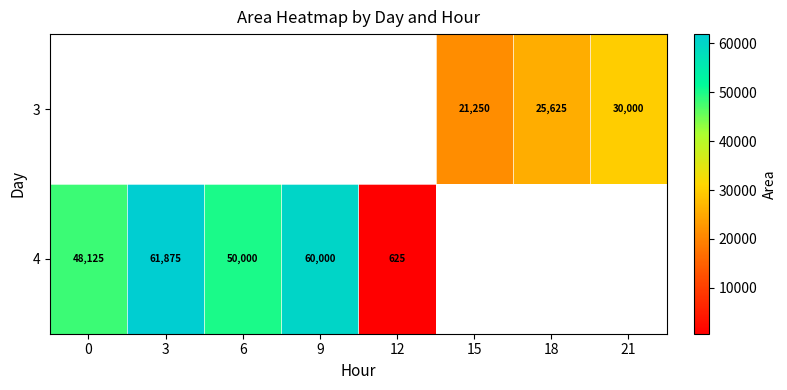

The 4 series shows 48125 at 0. True or false?

True